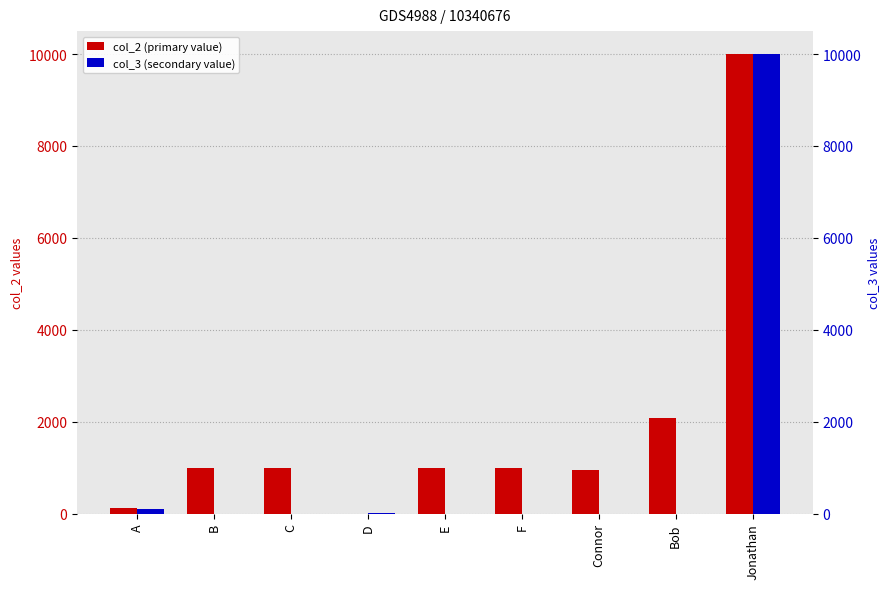

Reading right to left, what are all the values shown in this chart?

col_2 (primary value): Jonathan=10000.0	Bob=2075.0	Connor=950.0	F=996.0	E=998.0	D=0.0	C=990.0	B=996.0	A=111.5
col_3 (secondary value): Jonathan=10000.0	Bob=0.0	Connor=0.0	F=0.0	E=0.0	D=1.0	C=0.0	B=0.0	A=100.0